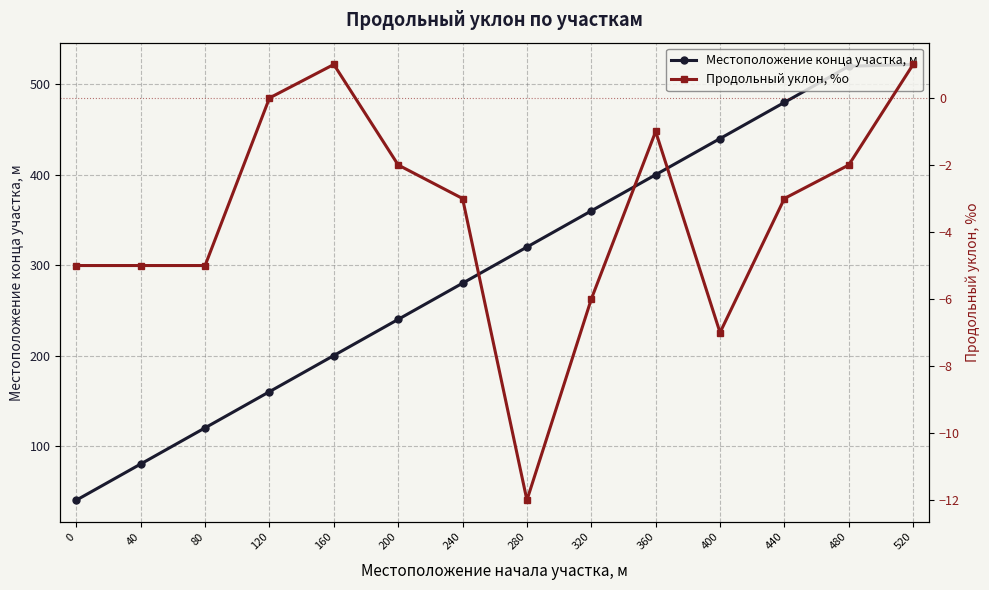

True or false: Продольный уклон, %о and Местоположение конца участка, м intersect in this chart.

False